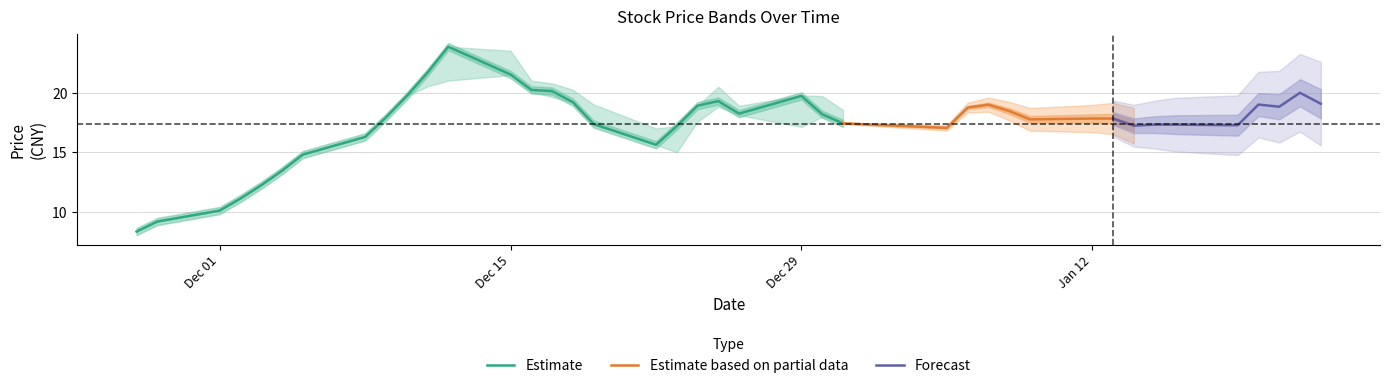

What is the maximum value for Estimate?

23.8